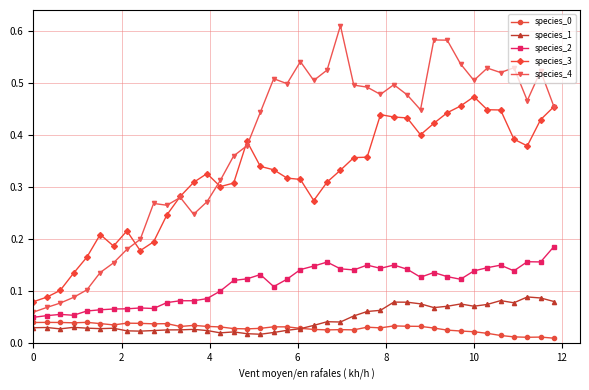

Count the species_4 values in the range 0 to 1.

40